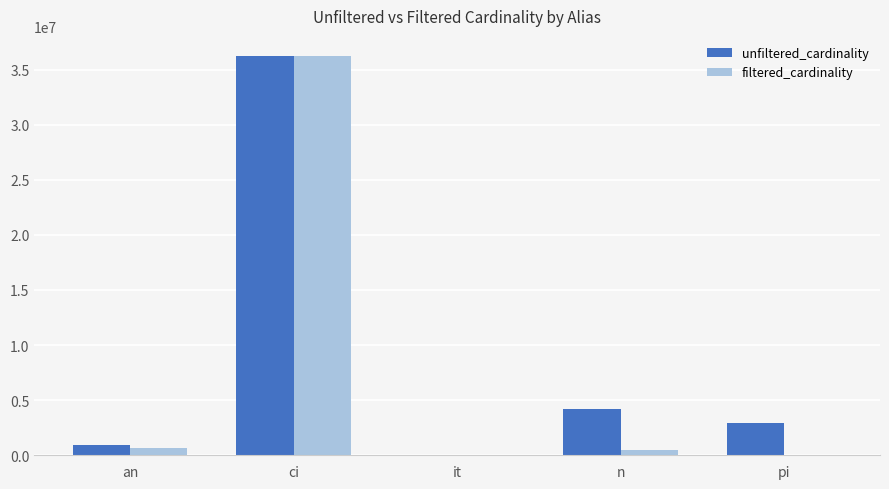

Is it true that unfiltered_cardinality equals 4167491 at n?

True